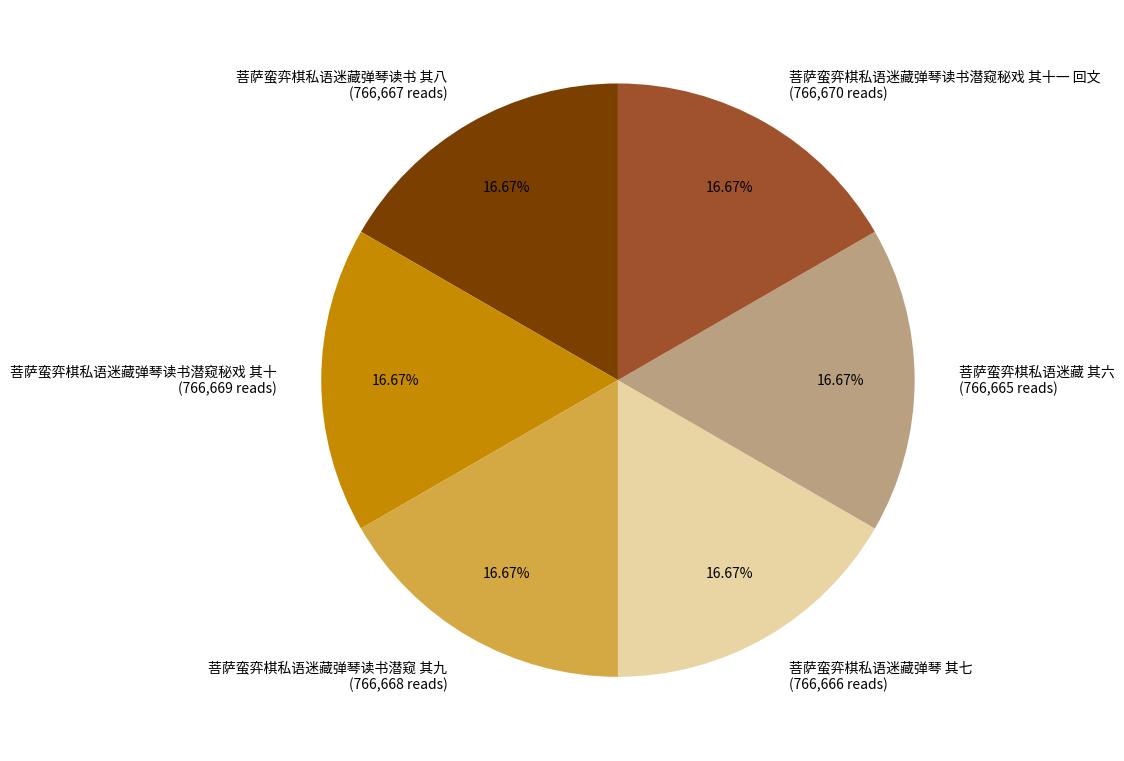

Is the sum of 菩萨蛮弈棋私语迷藏弹琴读书潜窥 其九 (766,668 reads) and 菩萨蛮弈棋私语迷藏弹琴读书潜窥秘戏 其十 (766,669 reads) greater than half?

No